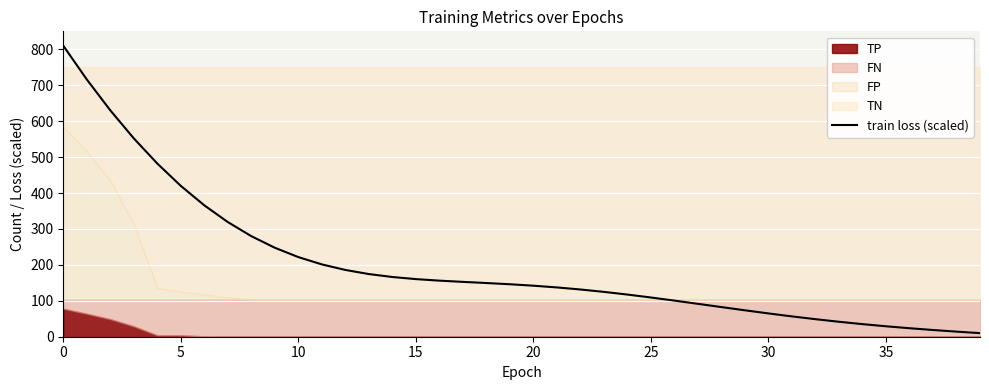

The train loss (scaled) series shows 64.8 at 30. True or false?

True